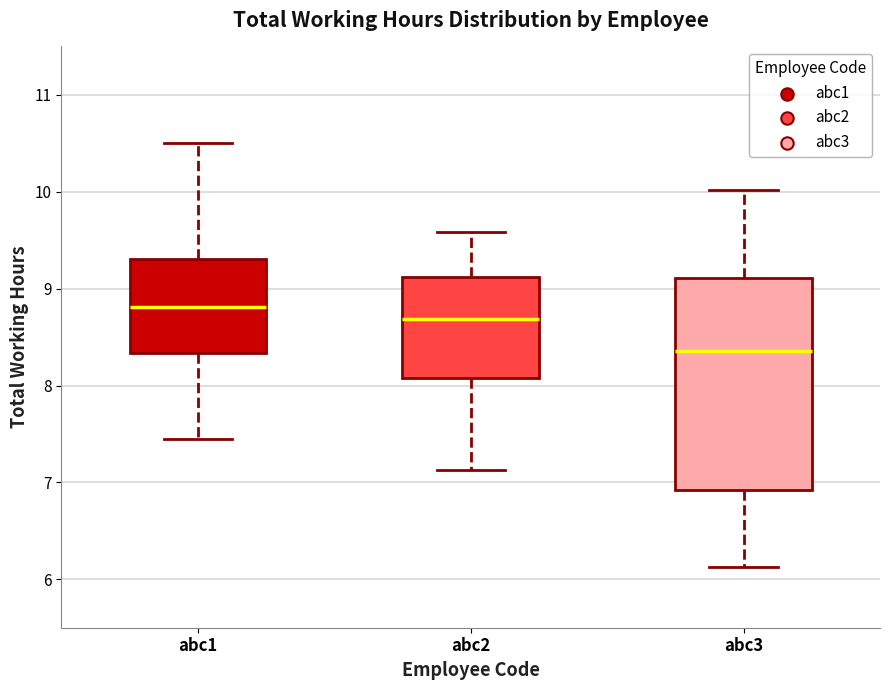

Reading left to right, read every box against the y-axis: the position of its median line, the range the box covers, and the ends of its whiskers. The values are not printed on the chart, so give them approximately, as read against the axis.

abc1: median 8.8, box 8.3 to 9.3, whiskers 7.5 to 10.5
abc2: median 8.7, box 8.1 to 9.1, whiskers 7.1 to 9.6
abc3: median 8.4, box 6.9 to 9.1, whiskers 6.1 to 10.0